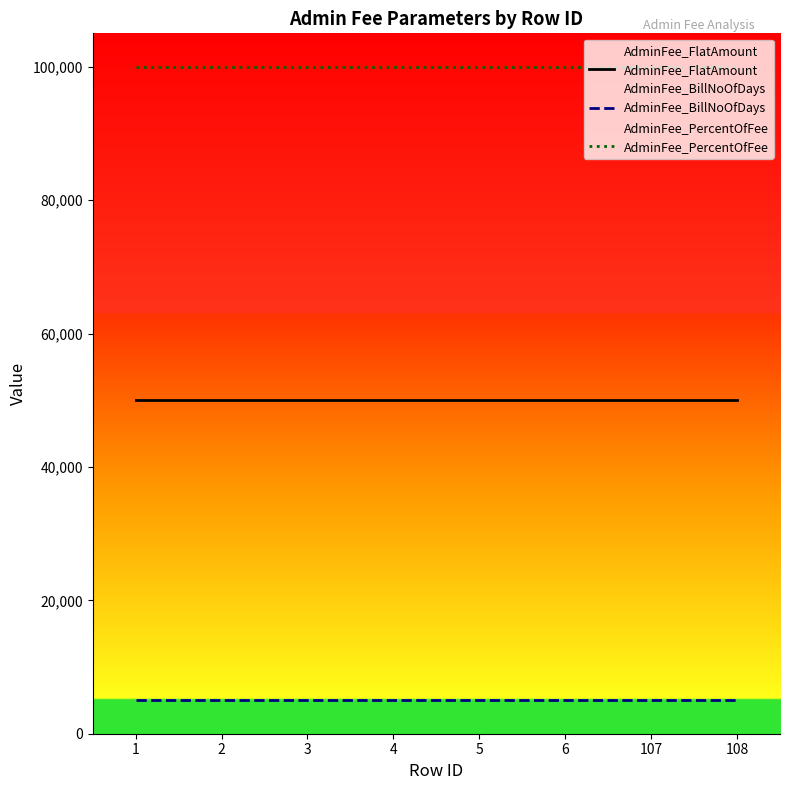

What value does the AdminFee_FlatAmount series have at 2?

50000